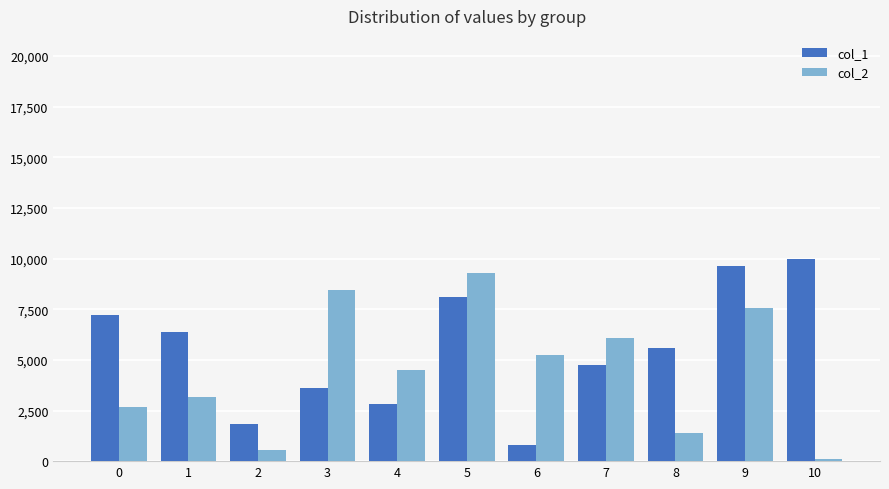

Which series has the largest total across all categories?

col_1